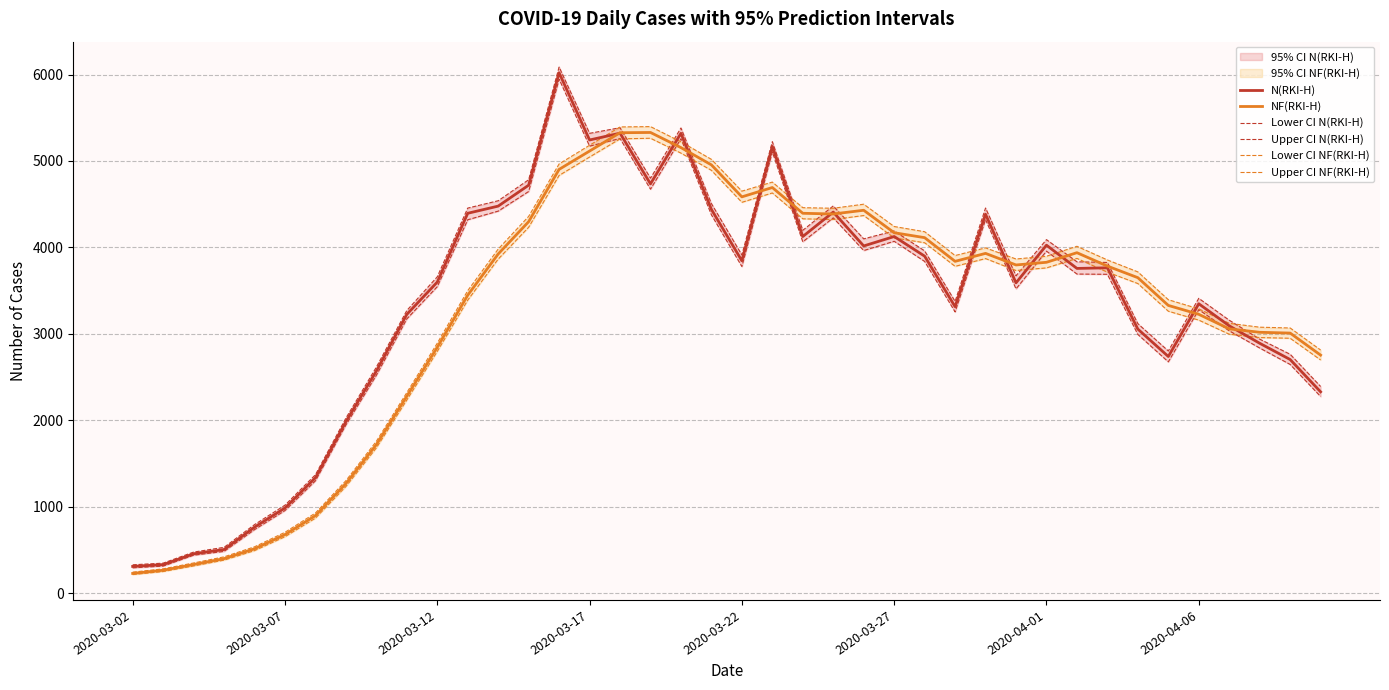

Rank the series at 9 from lowest to highest value.

Lower CI NF(RKI-H), NF(RKI-H), Upper CI NF(RKI-H), Lower CI N(RKI-H), N(RKI-H), Upper CI N(RKI-H)